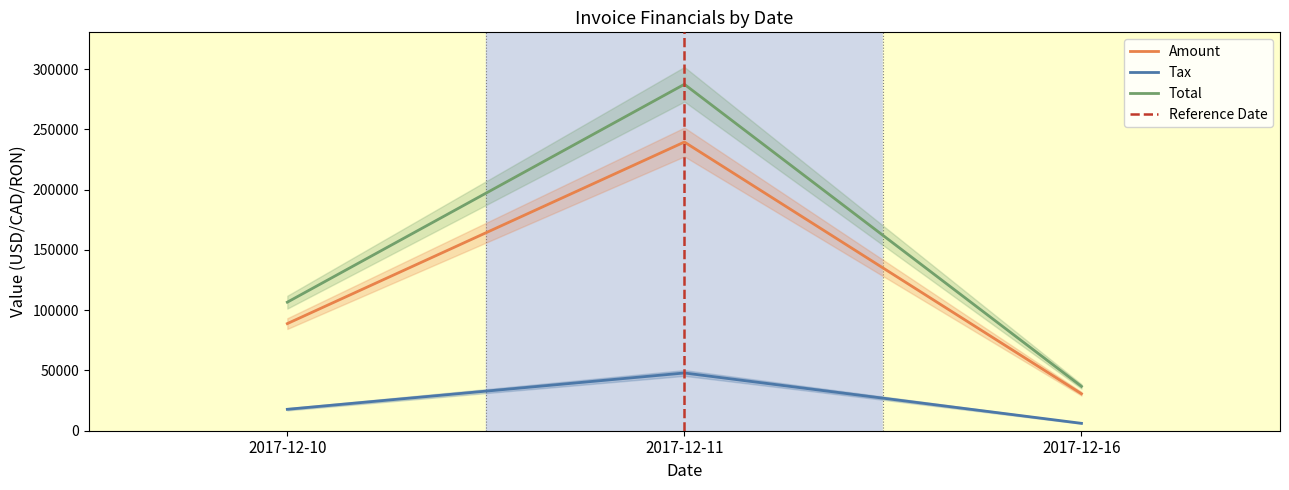

Is the value of Amount at 2017-12-10 greater than the value of Tax at 2017-12-11?

Yes